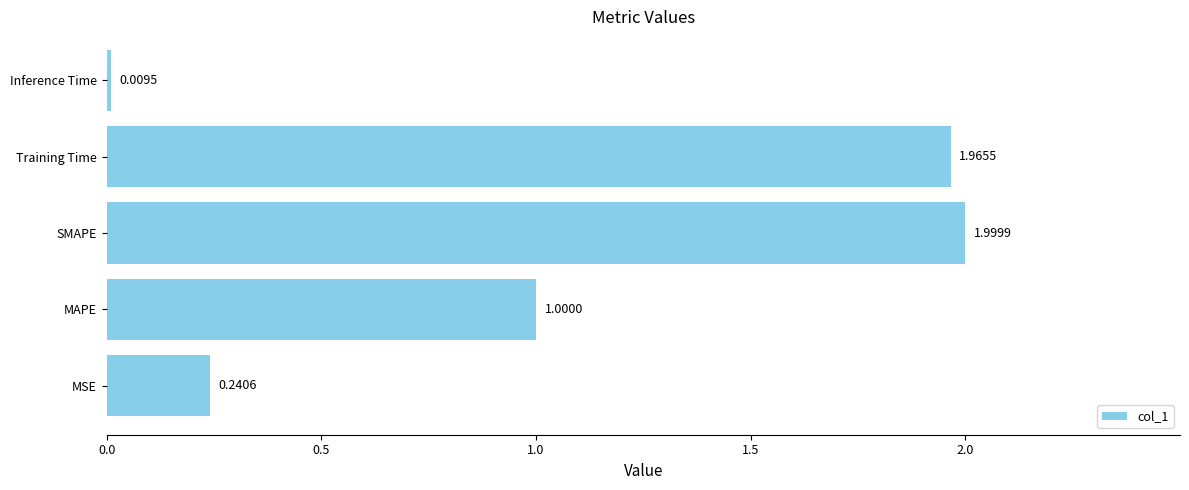

What is the change in value from MSE to MAPE?

+0.8